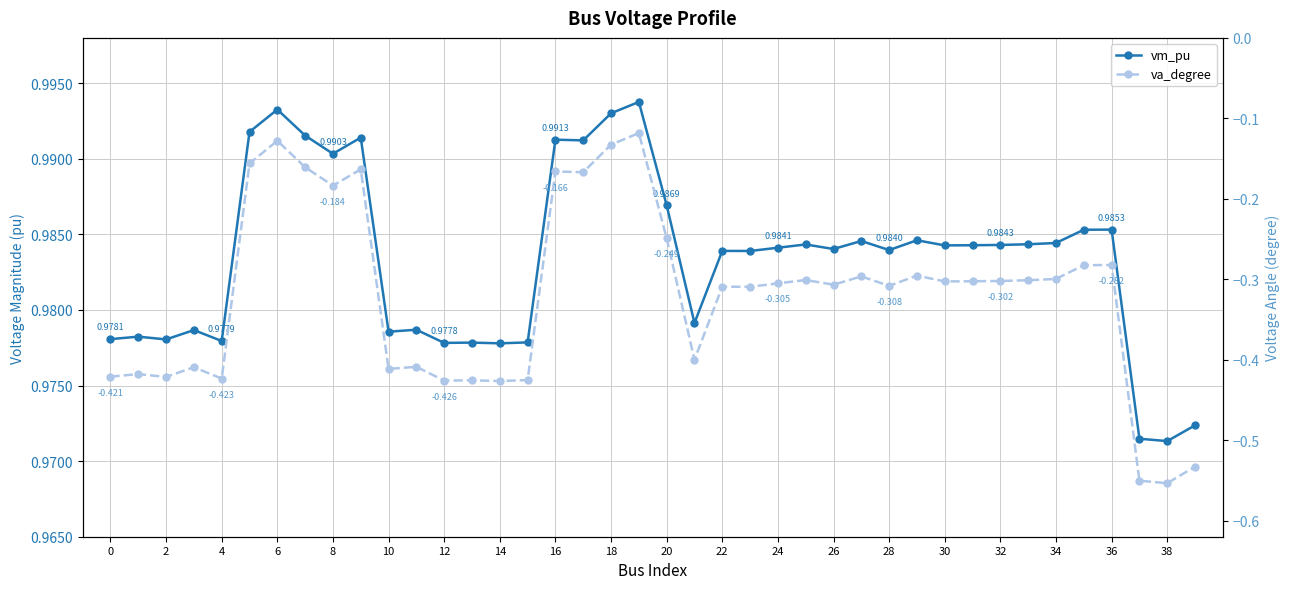

At which category does vm_pu reach its first local valley?

2